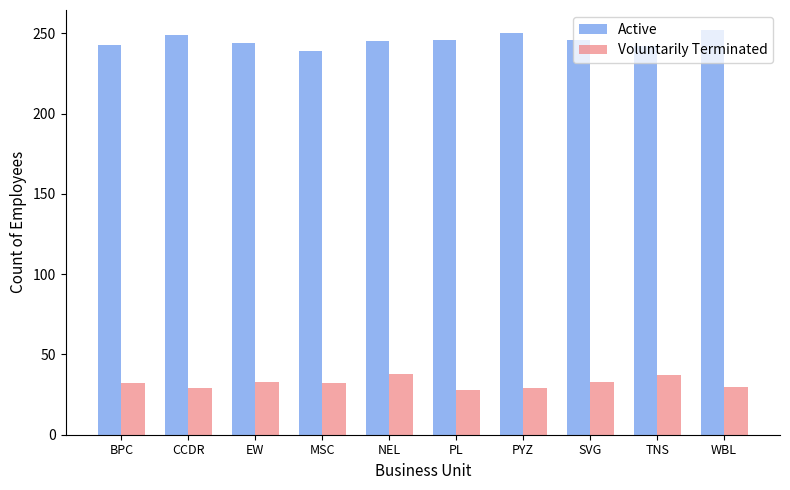

Is it true that Voluntarily Terminated equals 32 at MSC?

True